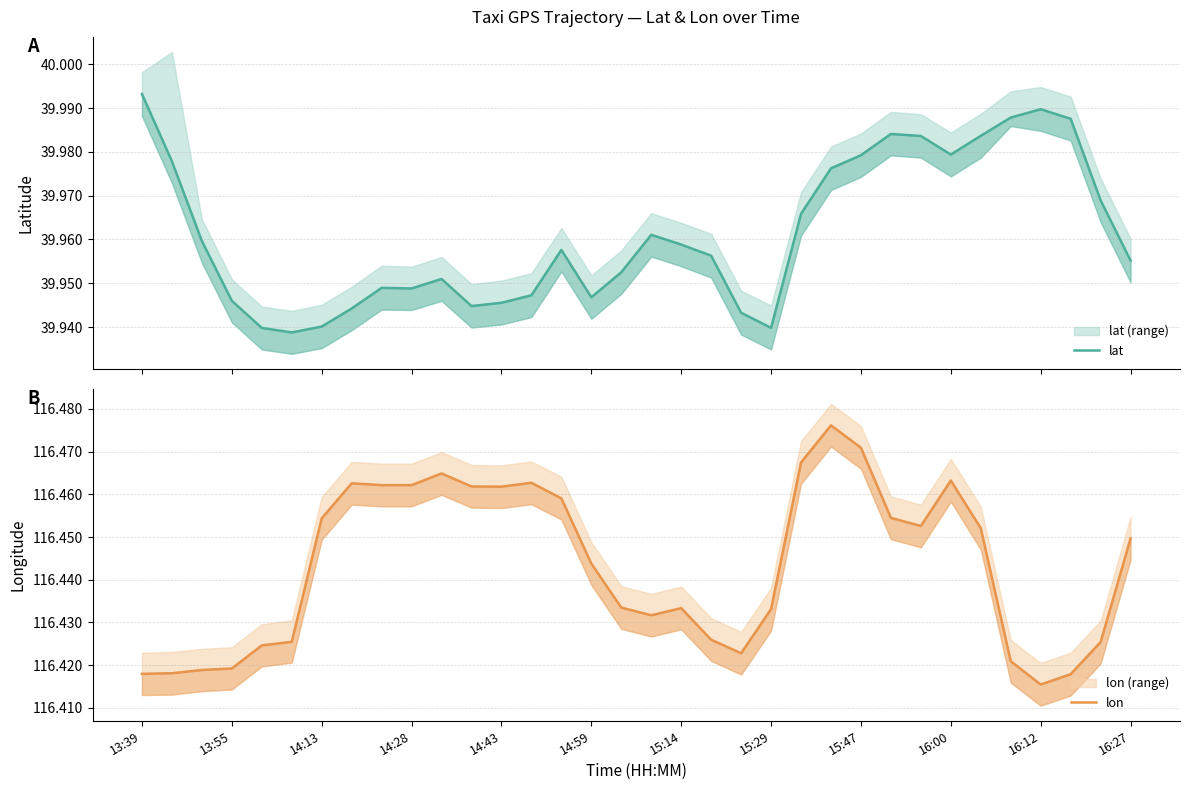

How many interior local valleys does the lat series have?

6